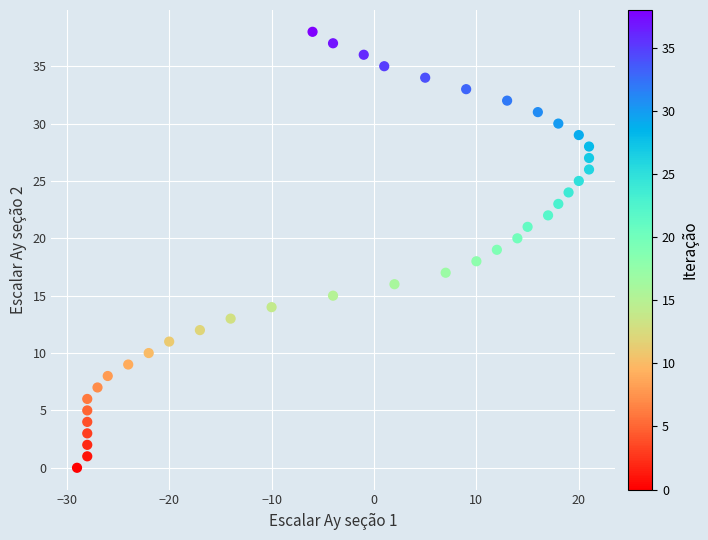

What is the range of Y values (max minus min)?

38